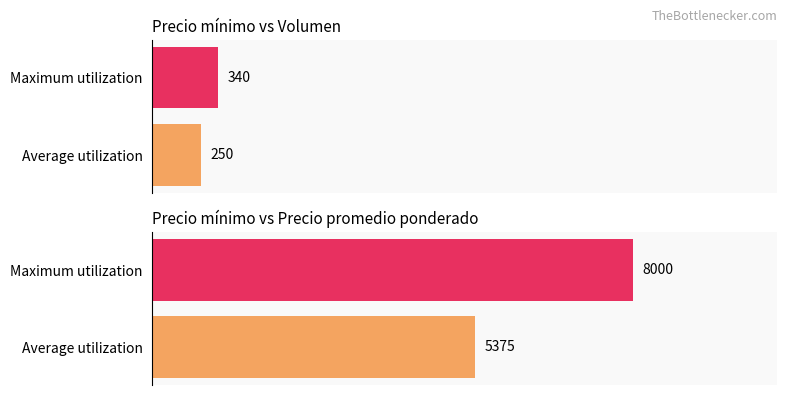

What are all the series names shown in the legend?

Volumen, Precio promedio ponderado